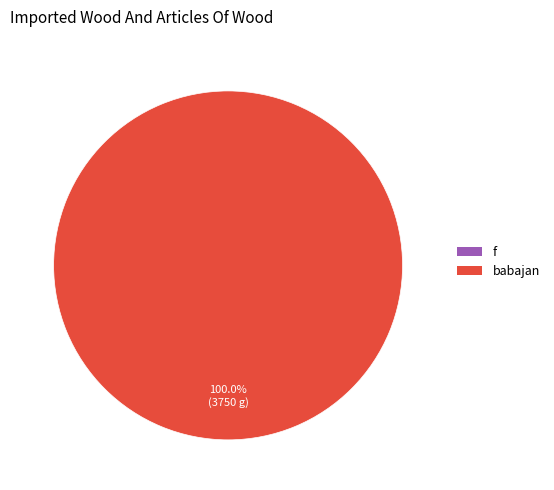

The babajan slice represents 93% of the pie. True or false?

False